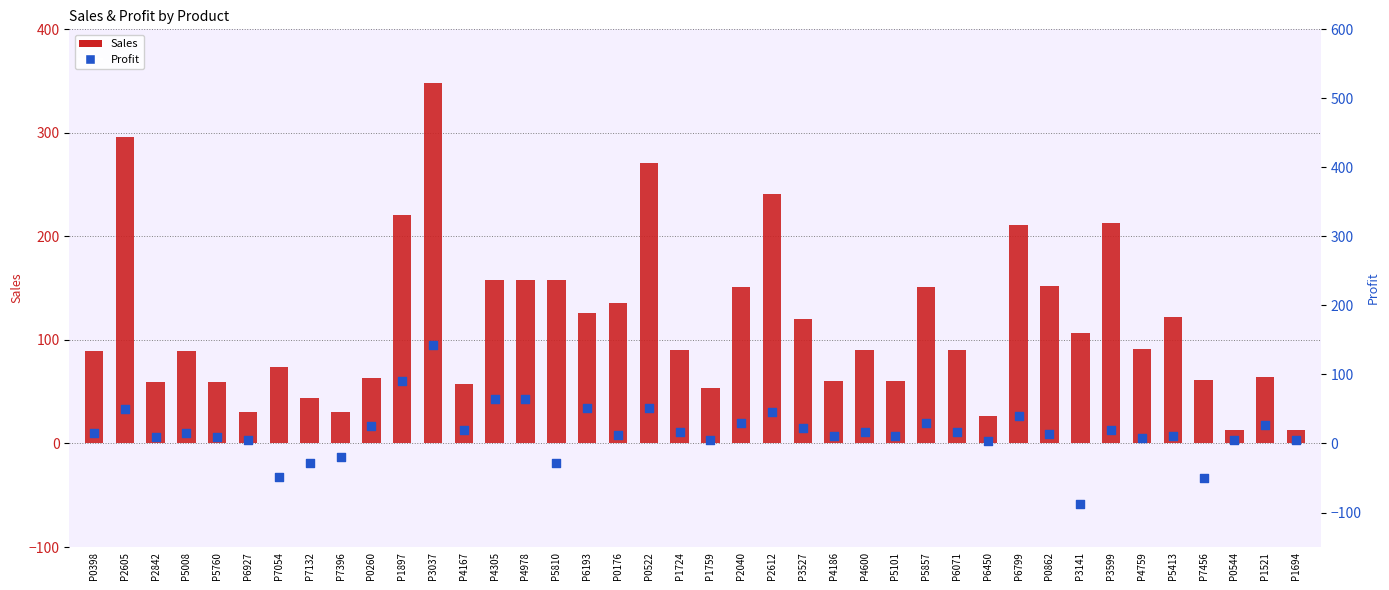

What is the total value across all series at P1694?

18